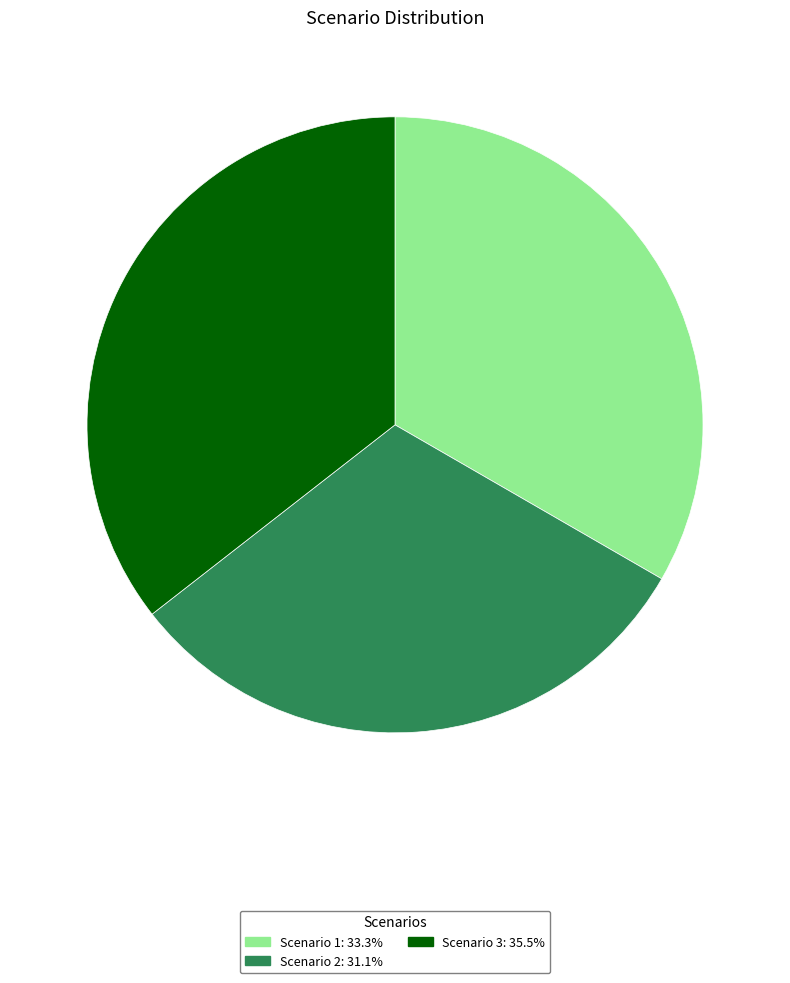

How many slices are in this pie chart?

3